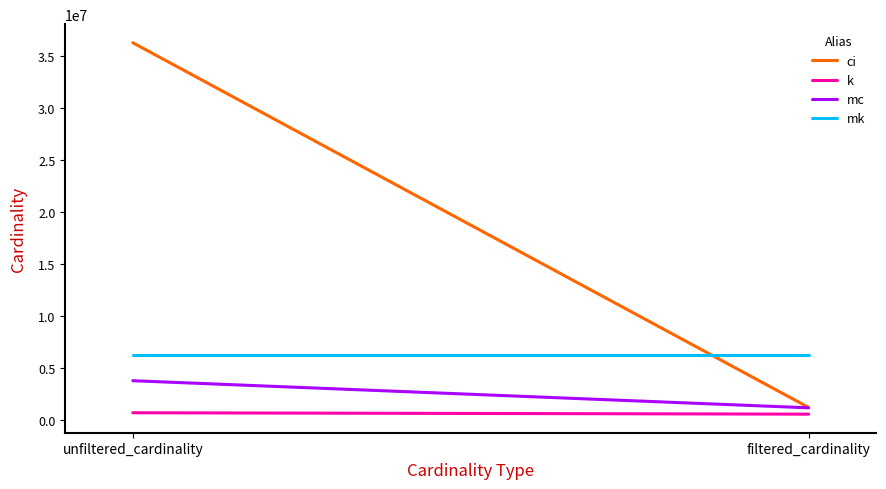

At which label is mc closest to 2508546?

unfiltered_cardinality